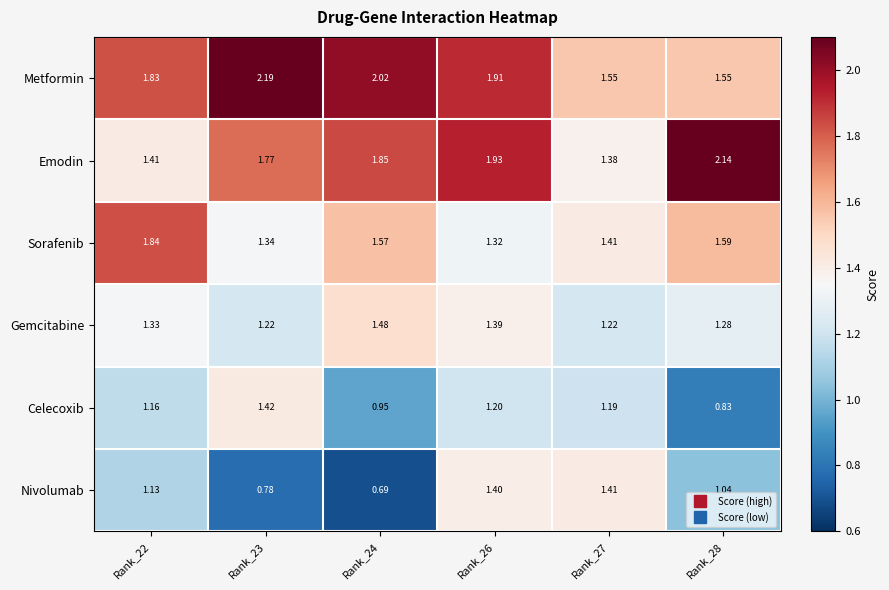

Rank the series by their maximum value, from lowest to highest.

Nivolumab, Celecoxib, Gemcitabine, Sorafenib, Emodin, Metformin